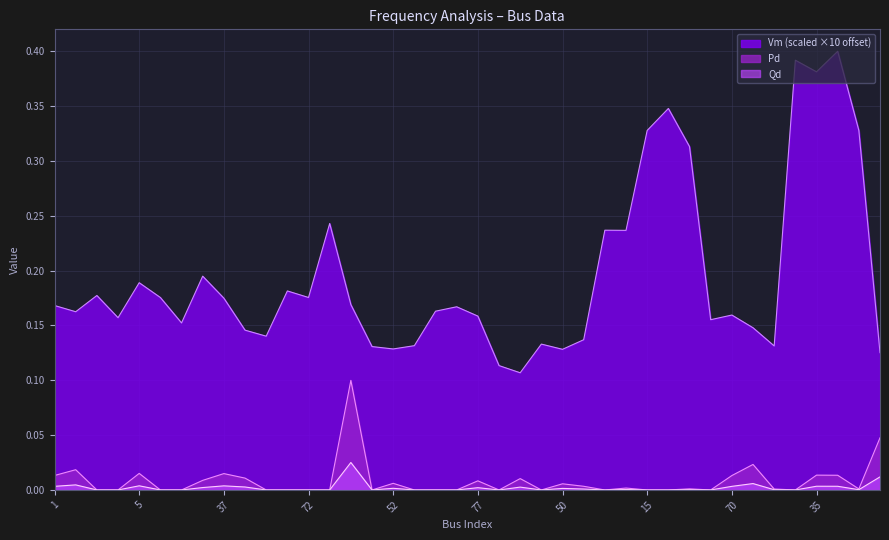

At which category does Pd reach its first local peak?

2